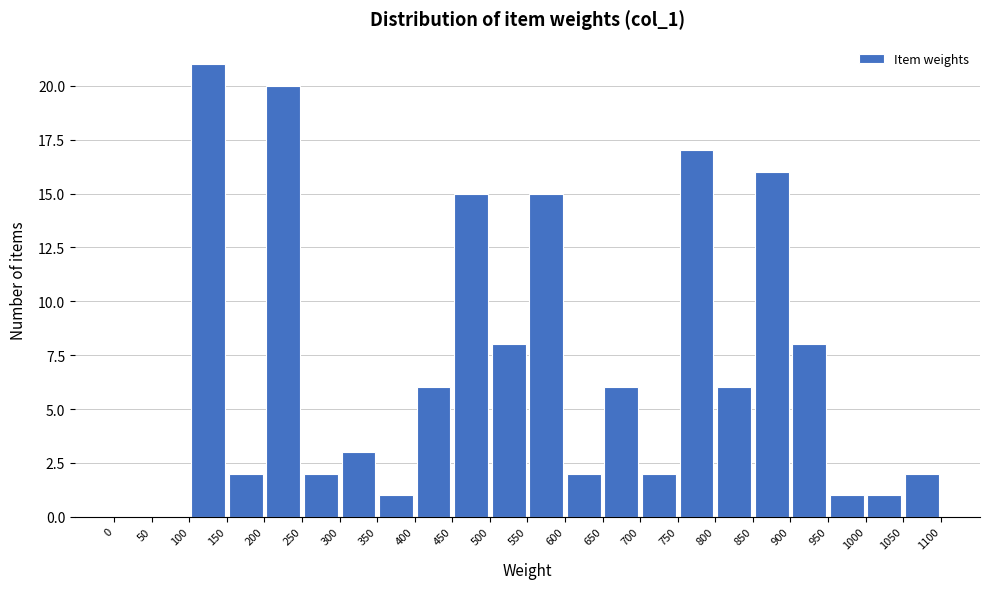

Reading left to right, list every bar in this chart as the range it spans on the x-axis followed by its height. The values are not printed on the chart, so give them approximately, as read against the axis.

0 to 50: 0
50 to 100: 0
100 to 150: 21
150 to 200: 2
200 to 250: 20
250 to 300: 2
300 to 350: 3
350 to 400: 1
400 to 450: 6
450 to 500: 15
500 to 550: 8
550 to 600: 15
600 to 650: 2
650 to 700: 6
700 to 750: 2
750 to 800: 17
800 to 850: 6
850 to 900: 16
900 to 950: 8
950 to 1000: 1
1000 to 1050: 1
1050 to 1100: 2